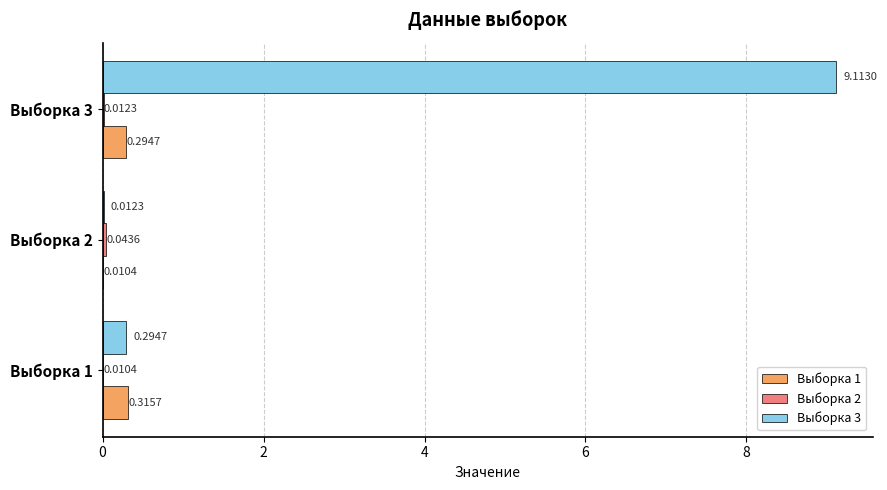

Which series changed the most between Выборка 1 and Выборка 3?

Выборка 3